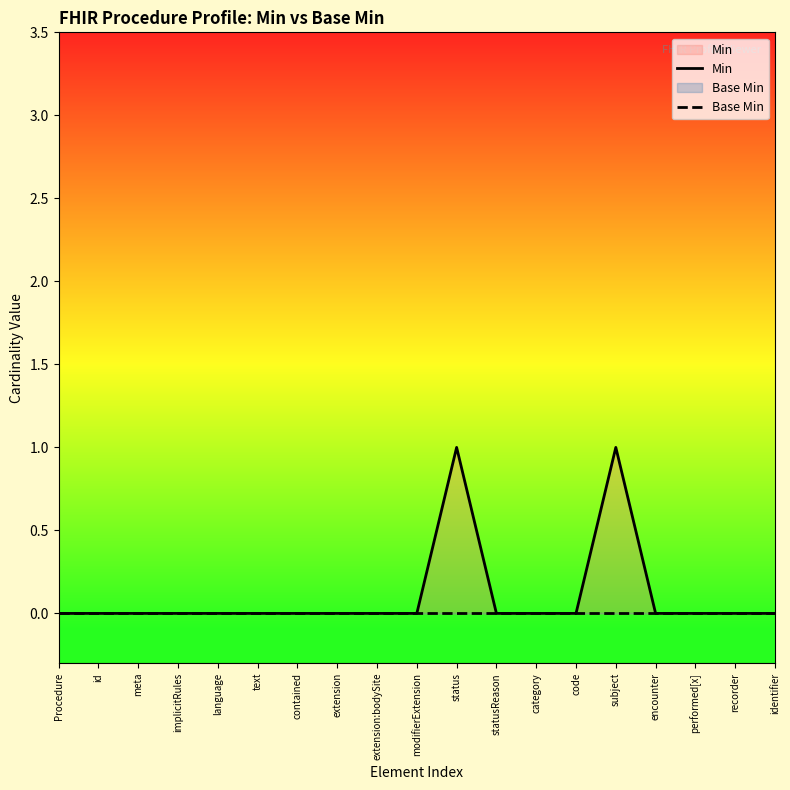

Reading left to right, what are all the values shown in this chart?

Min: 0	0	0	0	0	0	0	0	0	0	1	0	0	0	1	0	0	0	0
Base Min: 0	0	0	0	0	0	0	0	0	0	0	0	0	0	0	0	0	0	0